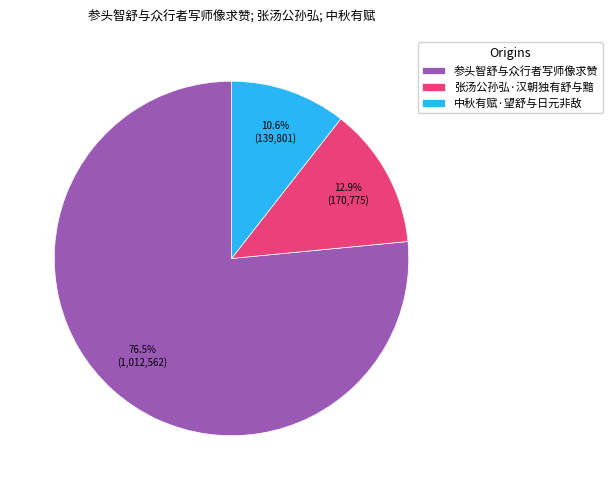

Is it true that 张汤公孙弘·汉朝独有舒与黯 is 6% of the pie?

False